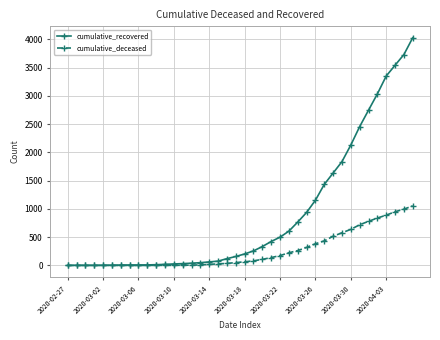

What is the maximum value shown in the chart?

4028